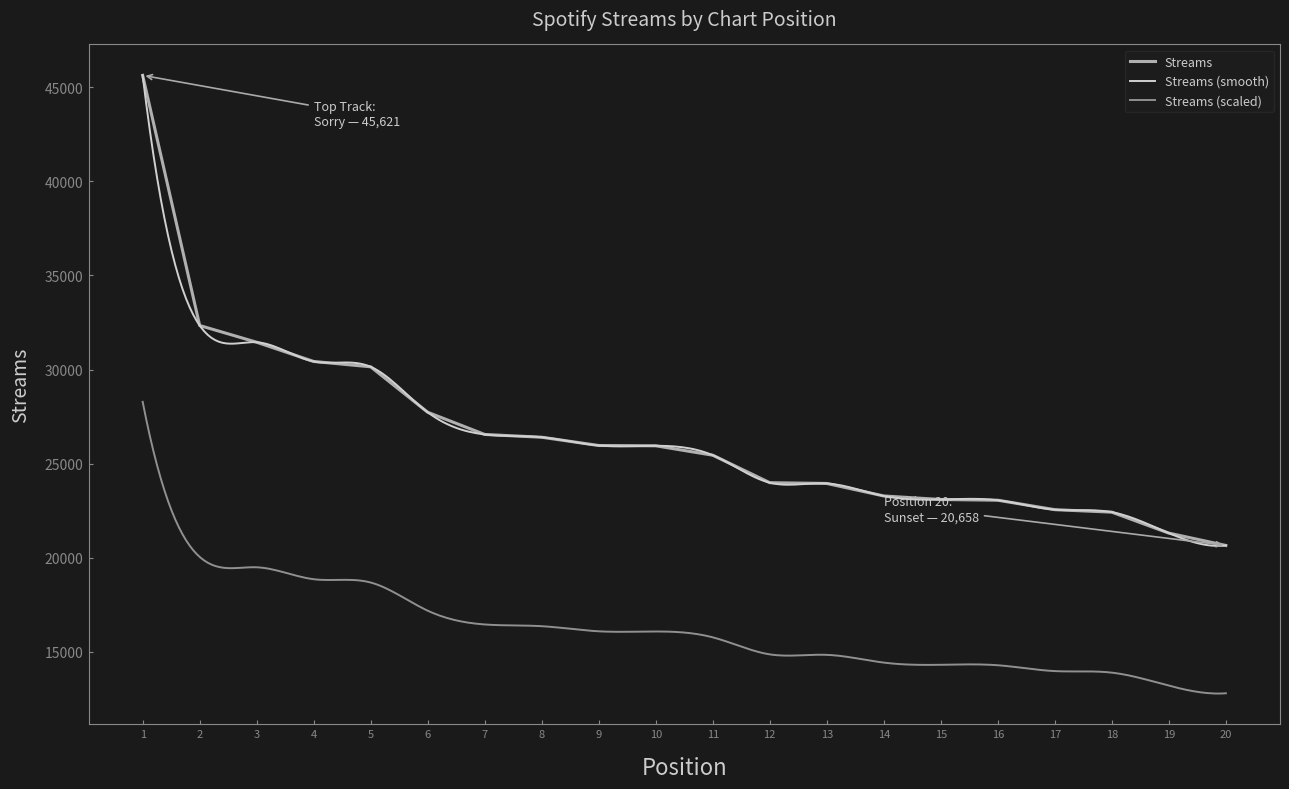

What is the difference between the maximum and minimum values?

24963